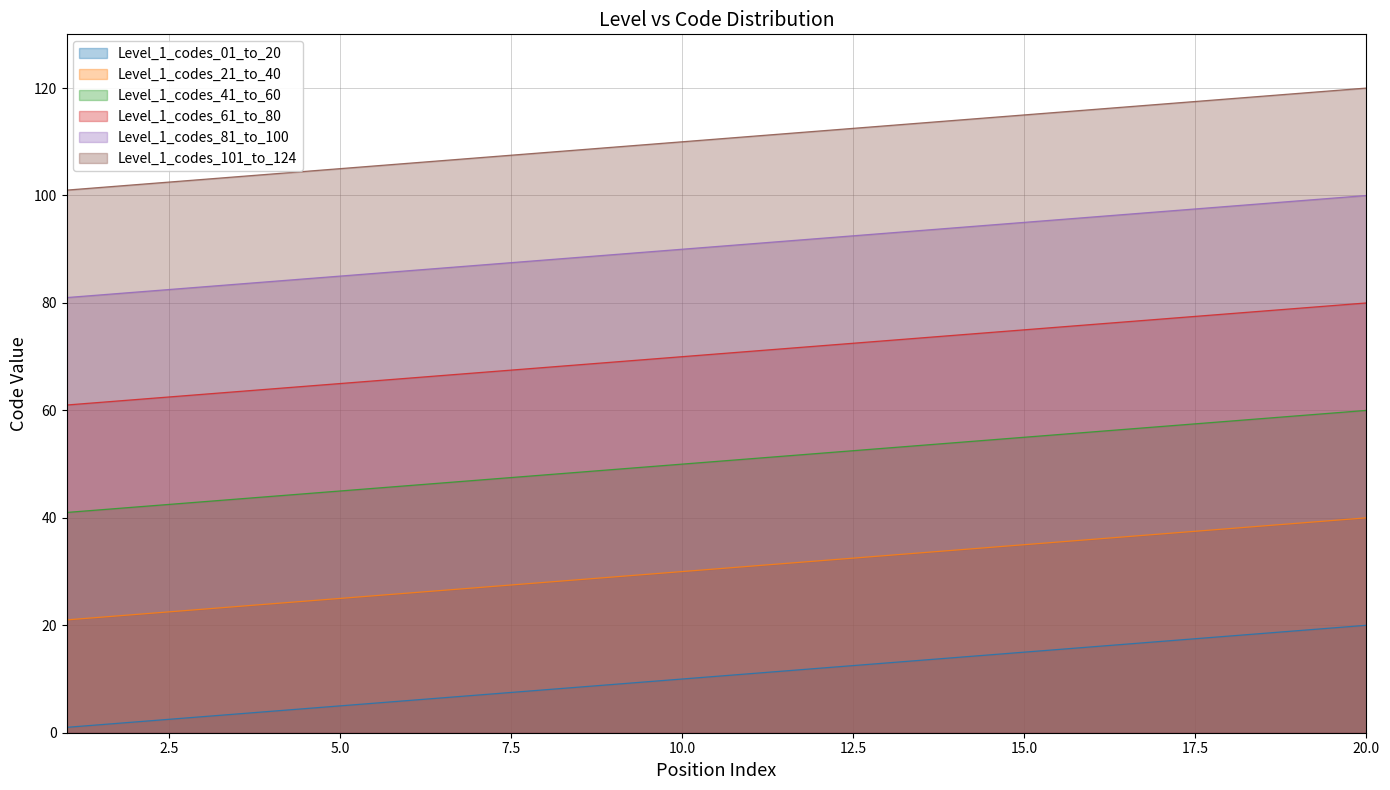

True or false: Level_1_codes_21_to_40 and Level_1_codes_41_to_60 intersect in this chart.

False